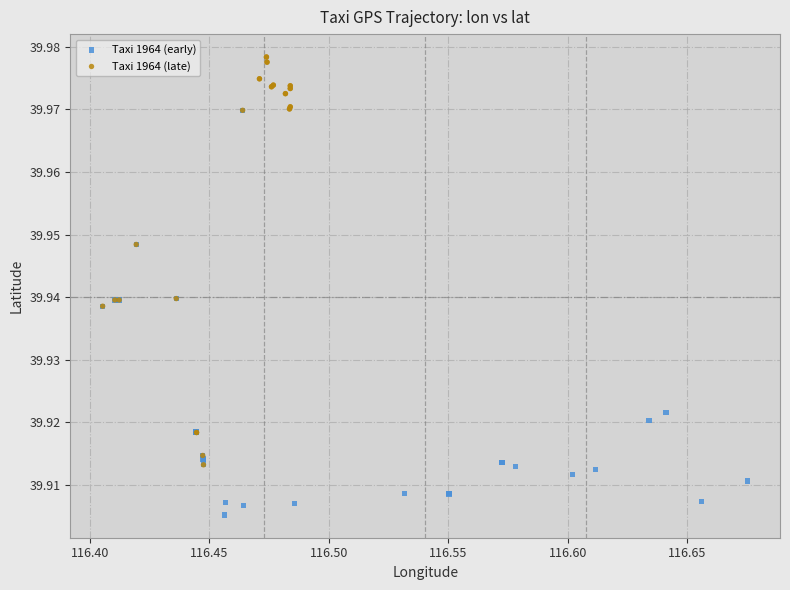

Which series contains the highest Y value?

Taxi 1964 (late)